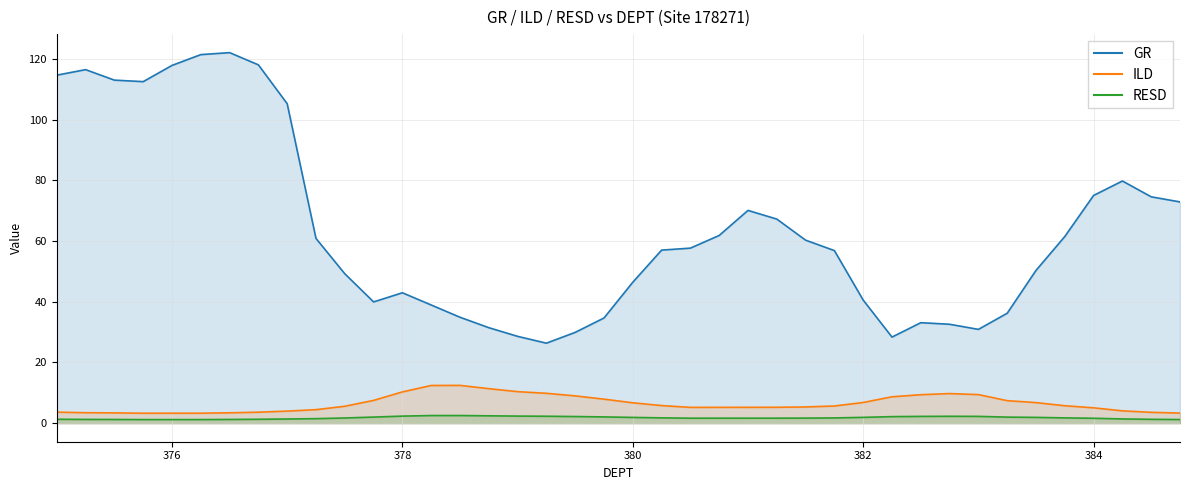

True or false: GR has more than 0 points higher than both neighbors.

True